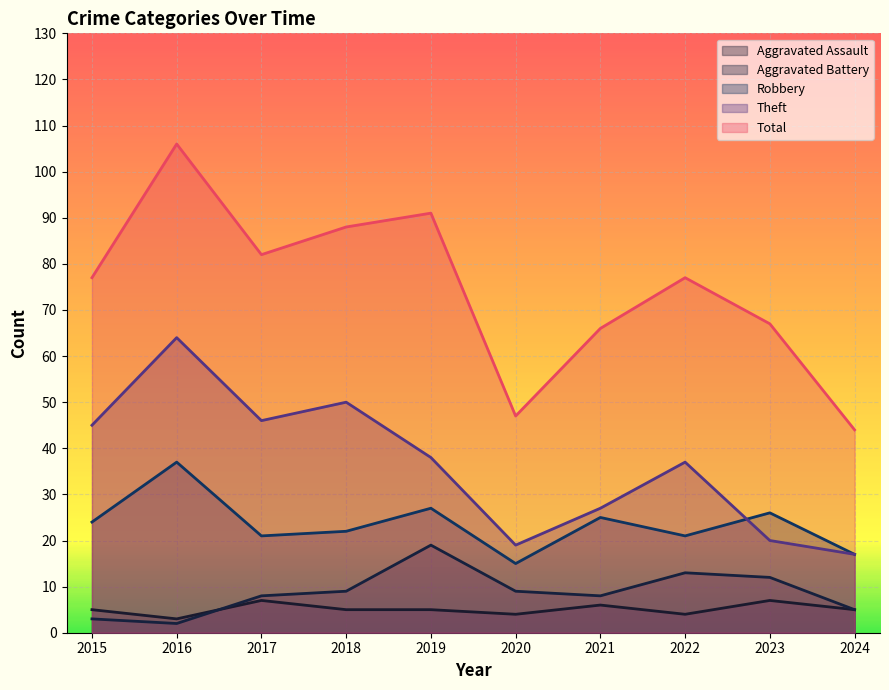

List the series in order of their peak value, lowest first.

Aggravated Assault, Aggravated Battery, Robbery, Theft, Total